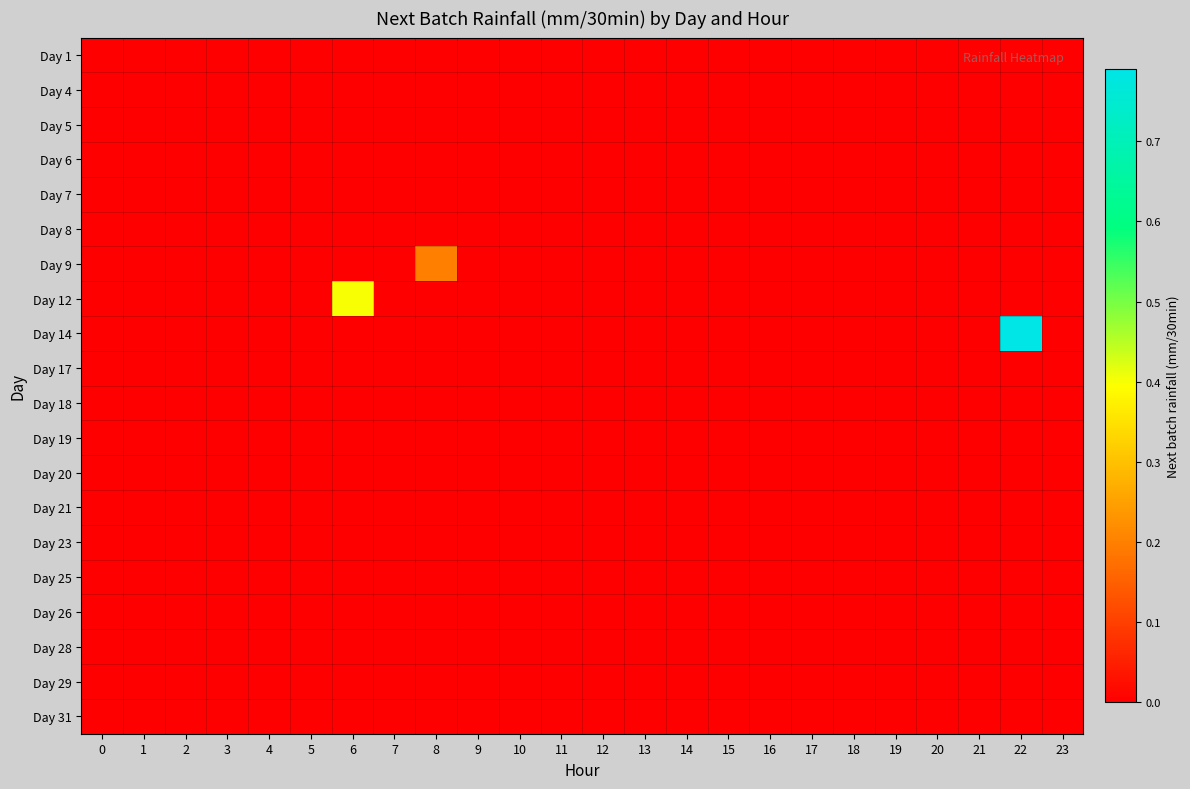

At which category is the sum across all series the highest?

22